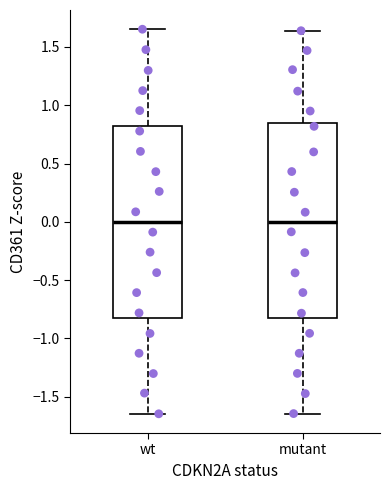

Reading left to right, read every box against the y-axis: the position of its median line, the range the box covers, and the ends of its whiskers. The values are not printed on the chart, so give them approximately, as read against the axis.

wt: median 0.00, box -0.80 to 0.80, whiskers -1.65 to 1.65
mutant: median 0.00, box -0.85 to 0.85, whiskers -1.65 to 1.65